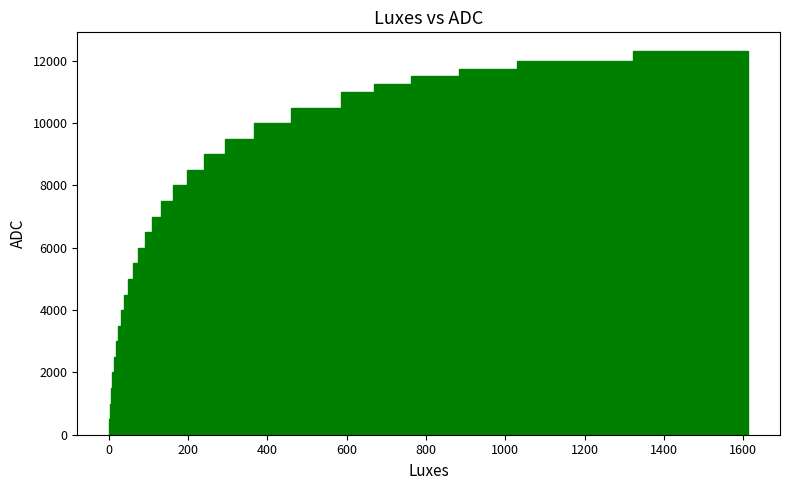

What is the average value?

6863